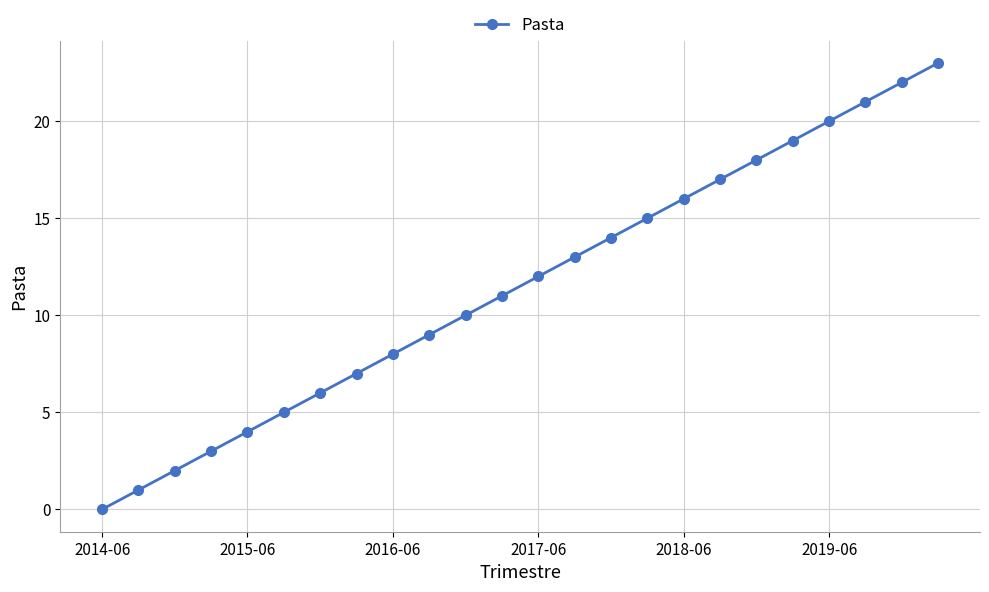

How many values are above zero?

23